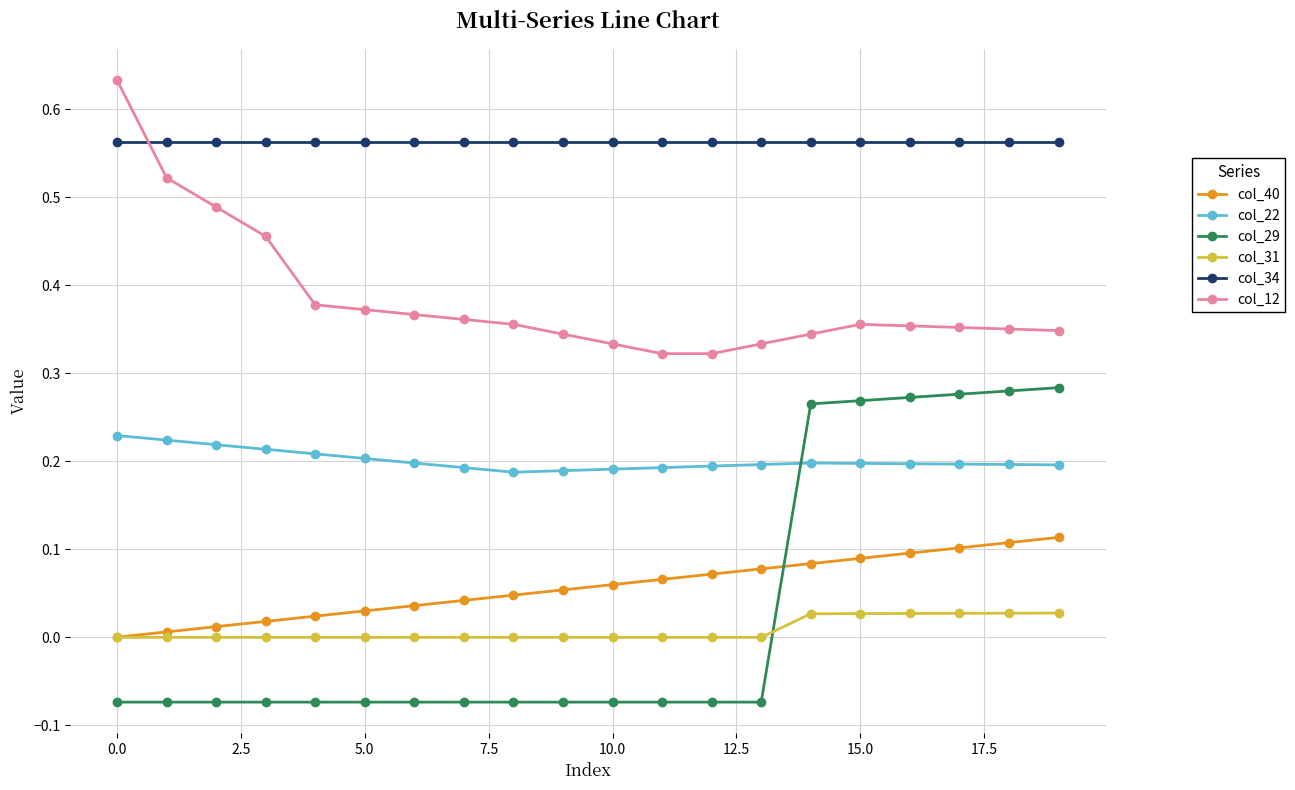

Which series has the largest total across all categories?

col_34